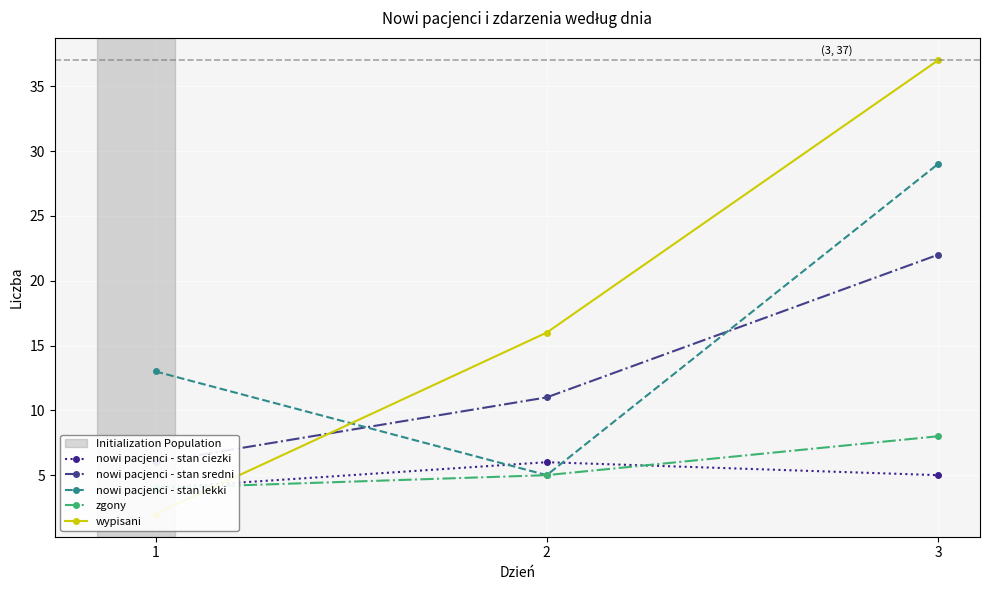

Which series has the largest total across all categories?

wypisani